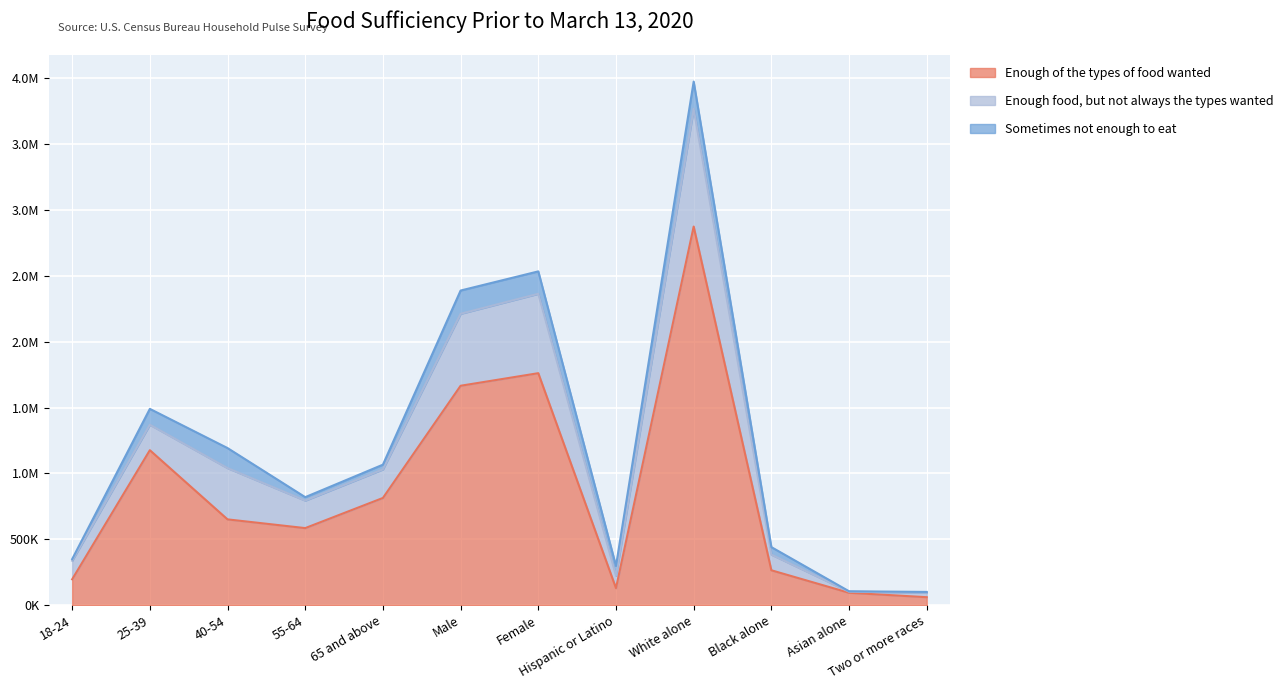

True or false: Sometimes not enough to eat and Enough food, but not always the types wanted cross at least once.

False